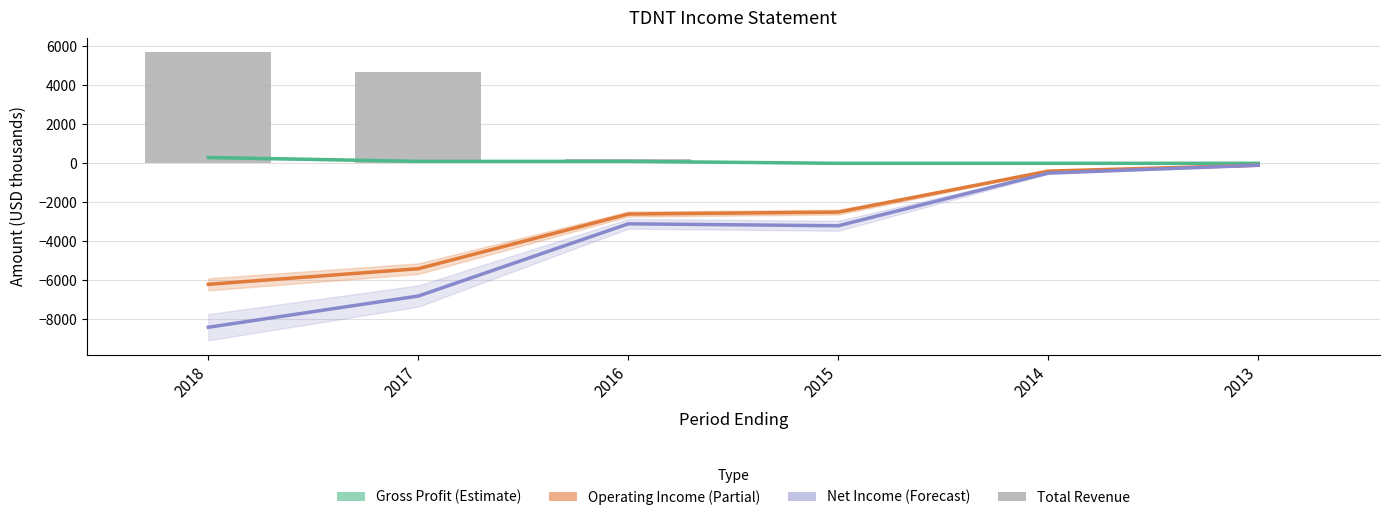

What is the approximate value of Operating Income (Partial) at 2016, to the nearest 100?

-2600